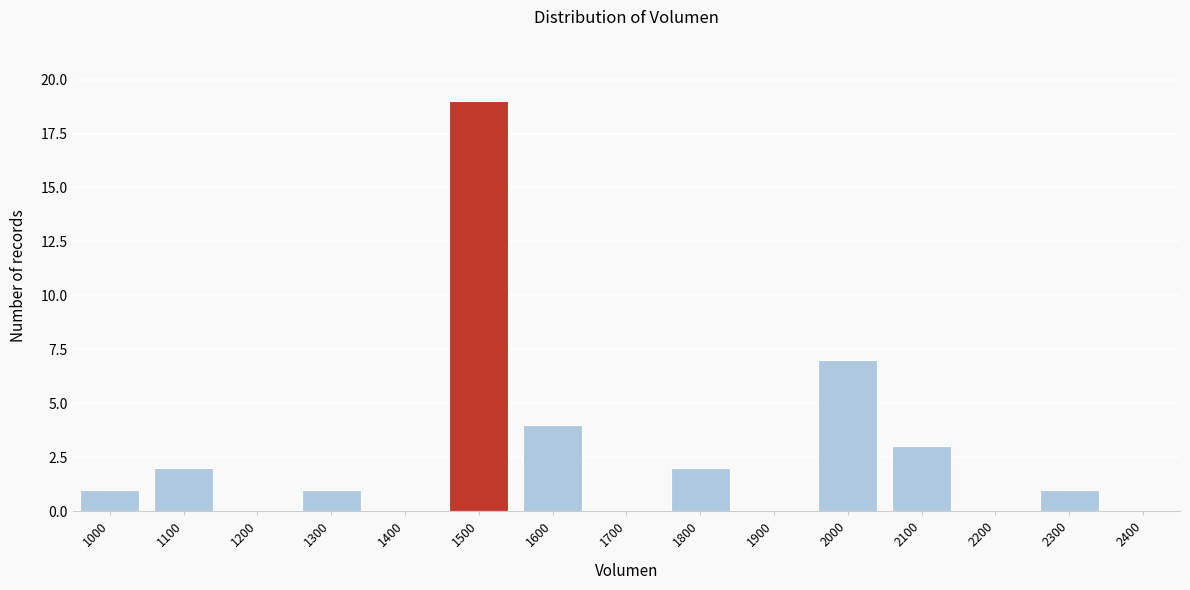

Reading left to right, what are all the values shown in this chart?

1000=1	1100=2	1200=0	1300=1	1400=0	1500=19	1600=4	1700=0	1800=2	1900=0	2000=7	2100=3	2200=0	2300=1	2400=0